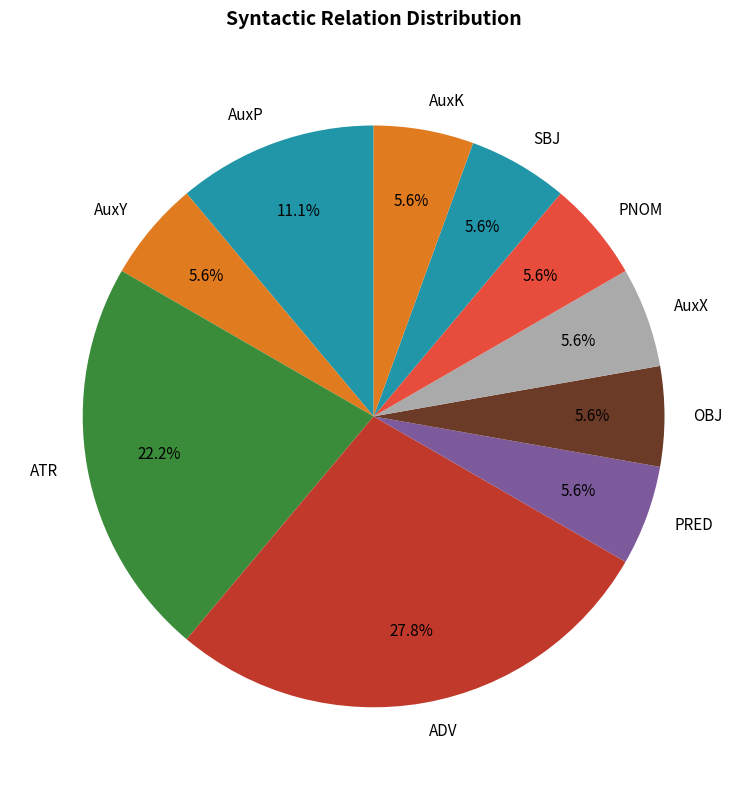

Does AuxY account for over 50% of the chart?

No